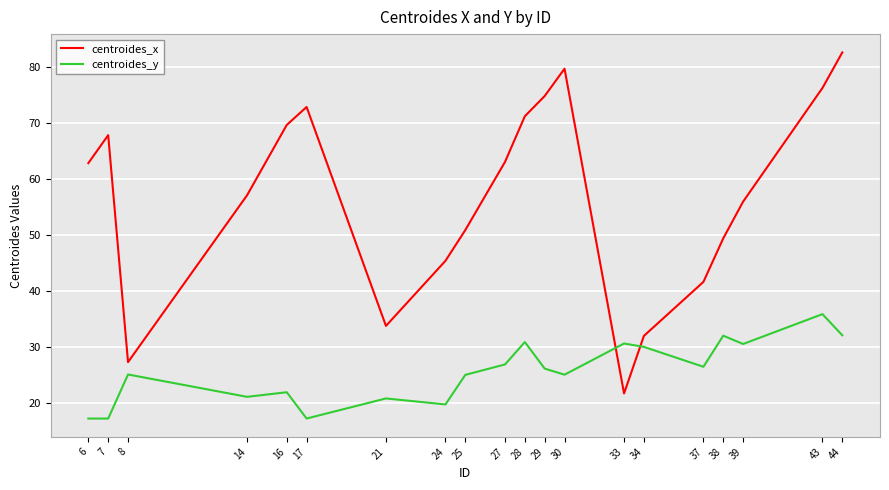

At which category is the sum across all series the highest?

44